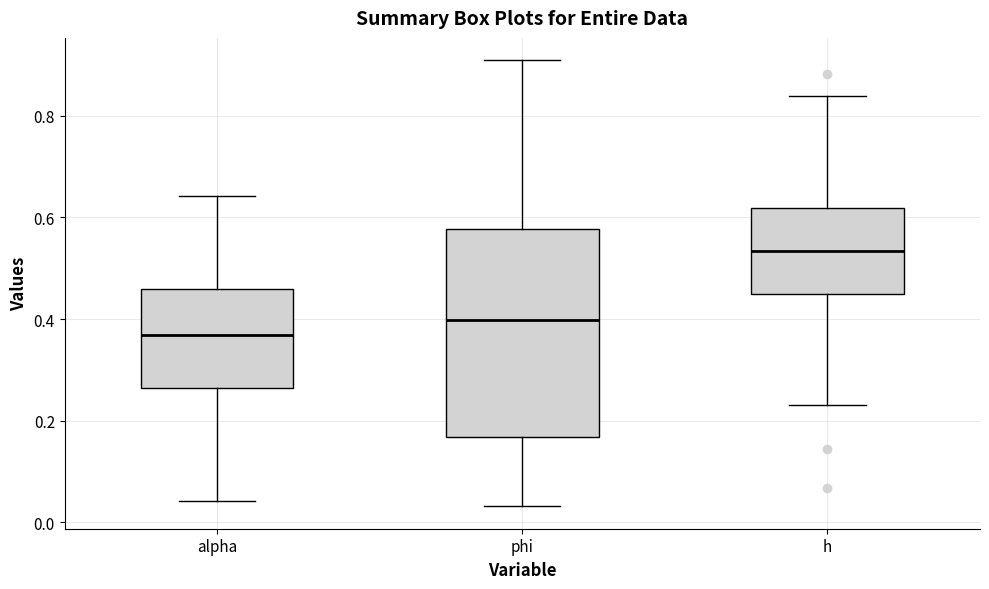

Where does the lower whisker of the box for alpha end on the y-axis? The values are not printed on the chart, so give them approximately, as read against the axis.

0.04